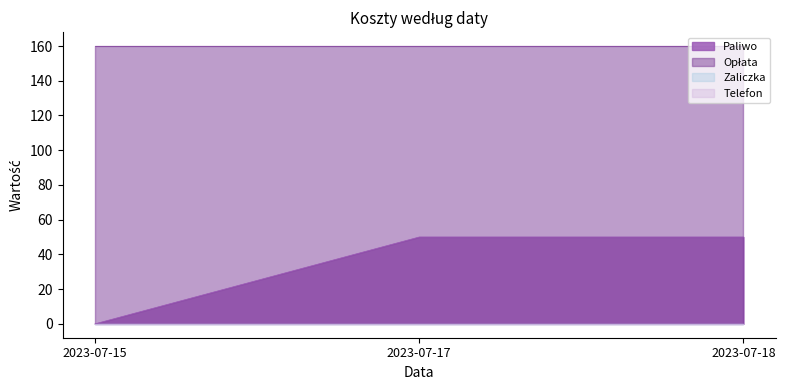

What is the difference between the Paliwo values at 2023-07-15 and 2023-07-17?

50